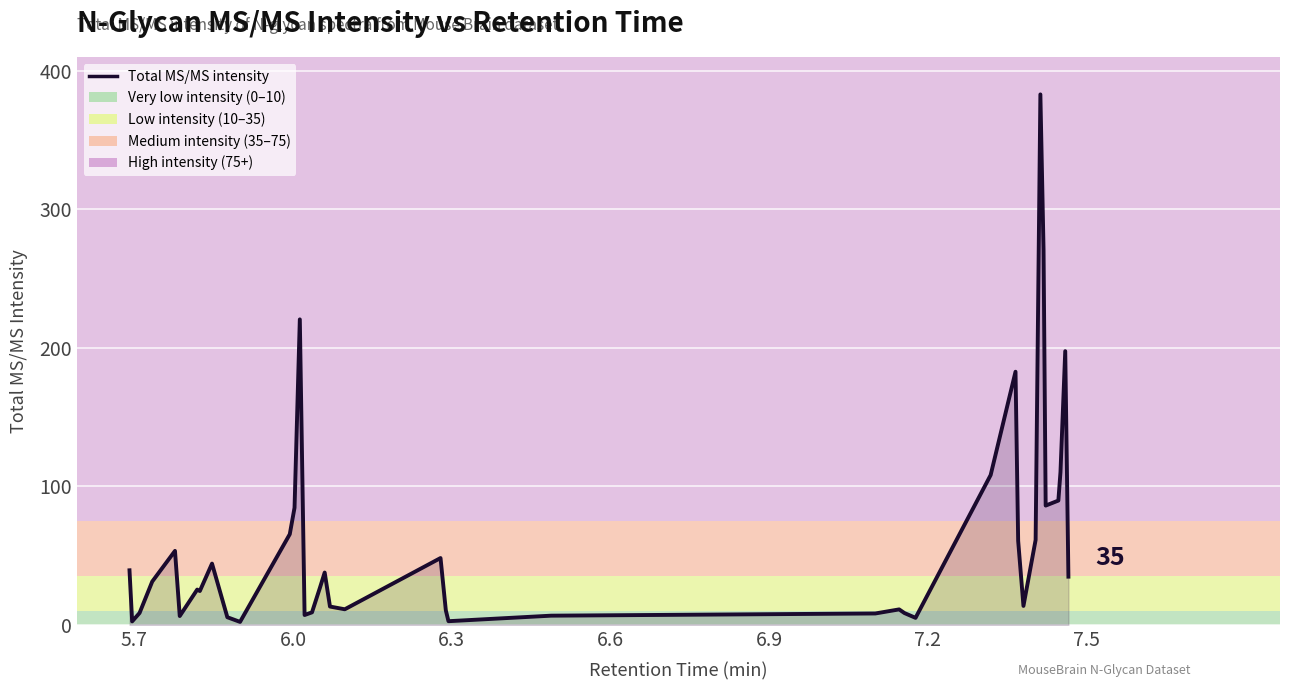

What is the greatest value displayed?

383.0